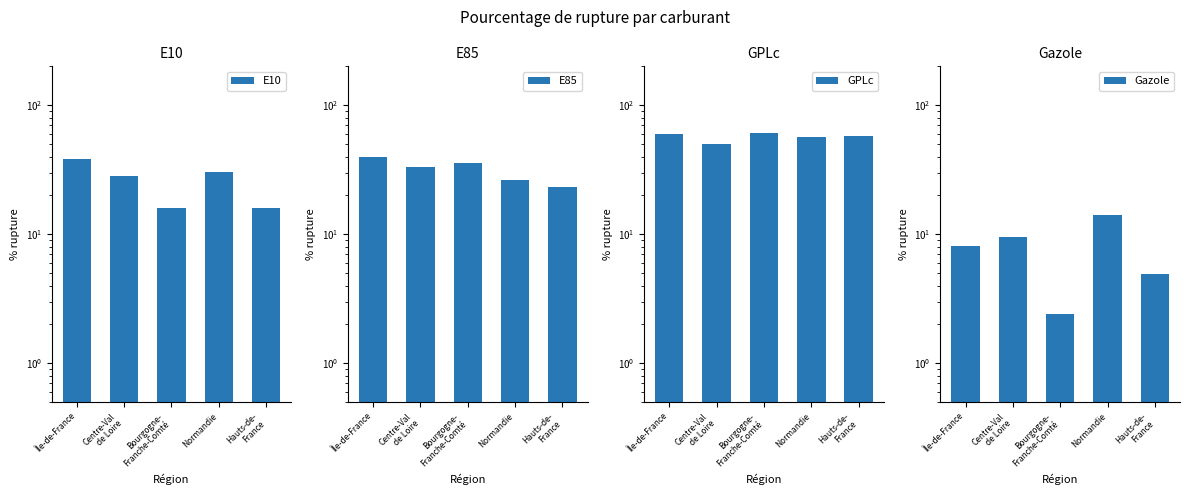

True or false: Gazole has a value of 4.9 at Hauts-de-
France.

True